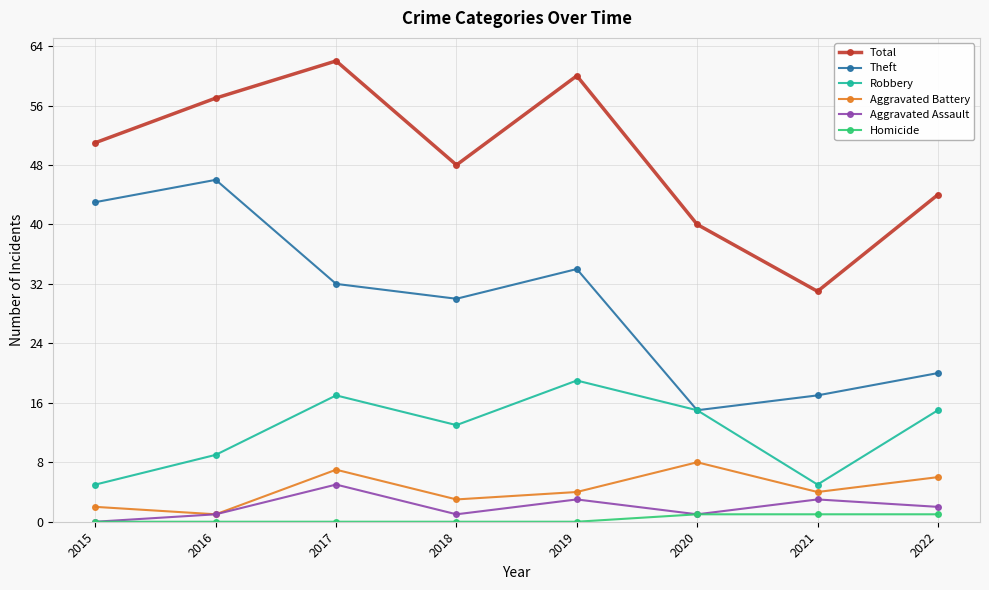

Which category has the highest value across all series?

2017